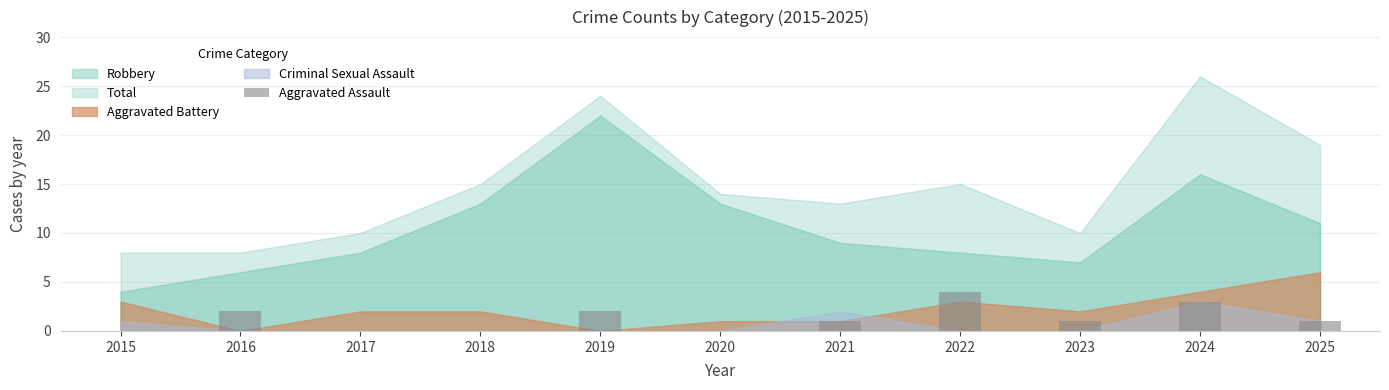

Count the number of categories in the chart.

11